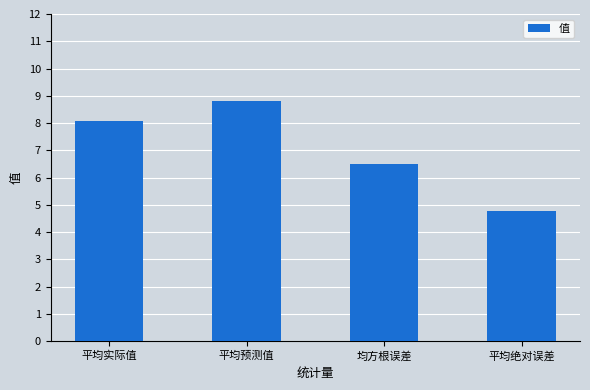

What is the minimum value shown in the chart?

4.8